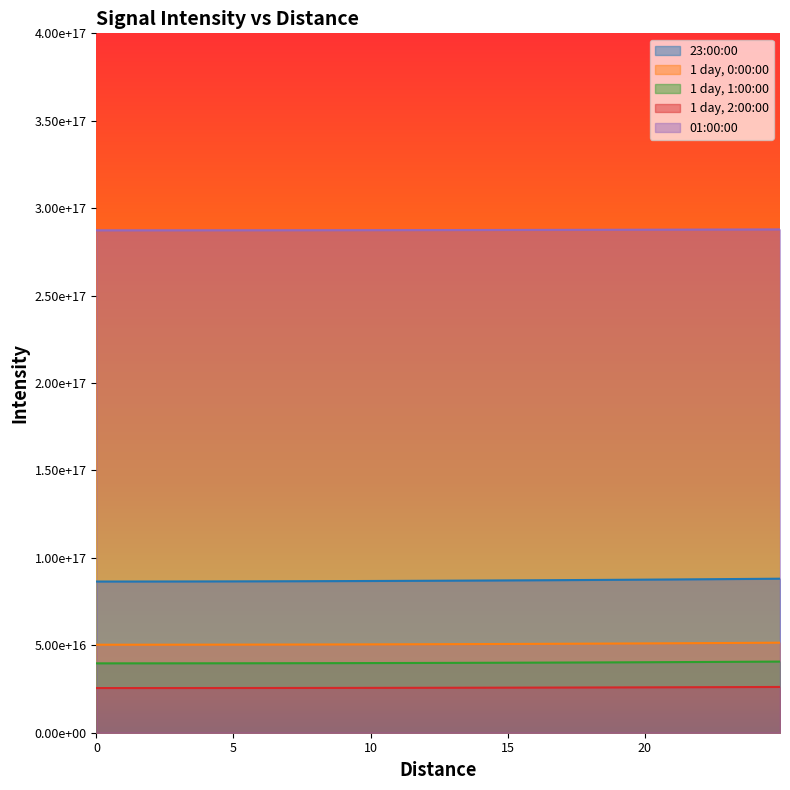

Reading right to left, extract all data points from this chart.

23:00:00: 88090000000000000	87937000000000000	87792000000000000	87653000000000000	87522000000000000	87398000000000000	87281000000000000	87171000000000000	87069000000000000	86974000000000000	86886000000000000	86806000000000000	86734000000000000	86669000000000000	86613000000000000	86565000000000000	86525000000000000	86495000000000000	86475000000000000	86467000000000000
1 day, 0:00:00: 51497000000000000	51376000000000000	51262000000000000	51156000000000000	51057000000000000	50965000000000000	50880000000000000	50801000000000000	50729000000000000	50663000000000000	50603000000000000	50549000000000000	50502000000000000	50460000000000000	50425000000000000	50395000000000000	50370000000000000	50352000000000000	50339000000000000	50333000000000000
1 day, 1:00:00: 40685000000000000	40576000000000000	40474000000000000	40379000000000000	40291000000000000	40210000000000000	40135000000000000	40067000000000000	40004000000000000	39948000000000000	39897000000000000	39853000000000000	39813000000000000	39780000000000000	39751000000000000	39727000000000000	39709000000000000	39694000000000000	39685000000000000	39680000000000000
1 day, 2:00:00: 26170000000000000	26106000000000000	26046000000000000	25990000000000000	25937000000000000	25887000000000000	25841000000000000	25798000000000000	25759000000000000	25723000000000000	25691000000000000	25661000000000000	25636000000000000	25614000000000000	25595000000000000	25580000000000000	25568000000000000	25559000000000000	25553000000000000	25550000000000000
01:00:00: 287860000000000000	287810000000000000	287770000000000000	287720000000000000	287680000000000000	287640000000000000	287600000000000000	287570000000000000	287530000000000000	287500000000000000	287480000000000000	287450000000000000	287430000000000000	287410000000000000	287390000000000000	287380000000000000	287370000000000000	287360000000000000	287350000000000000	287350000000000000